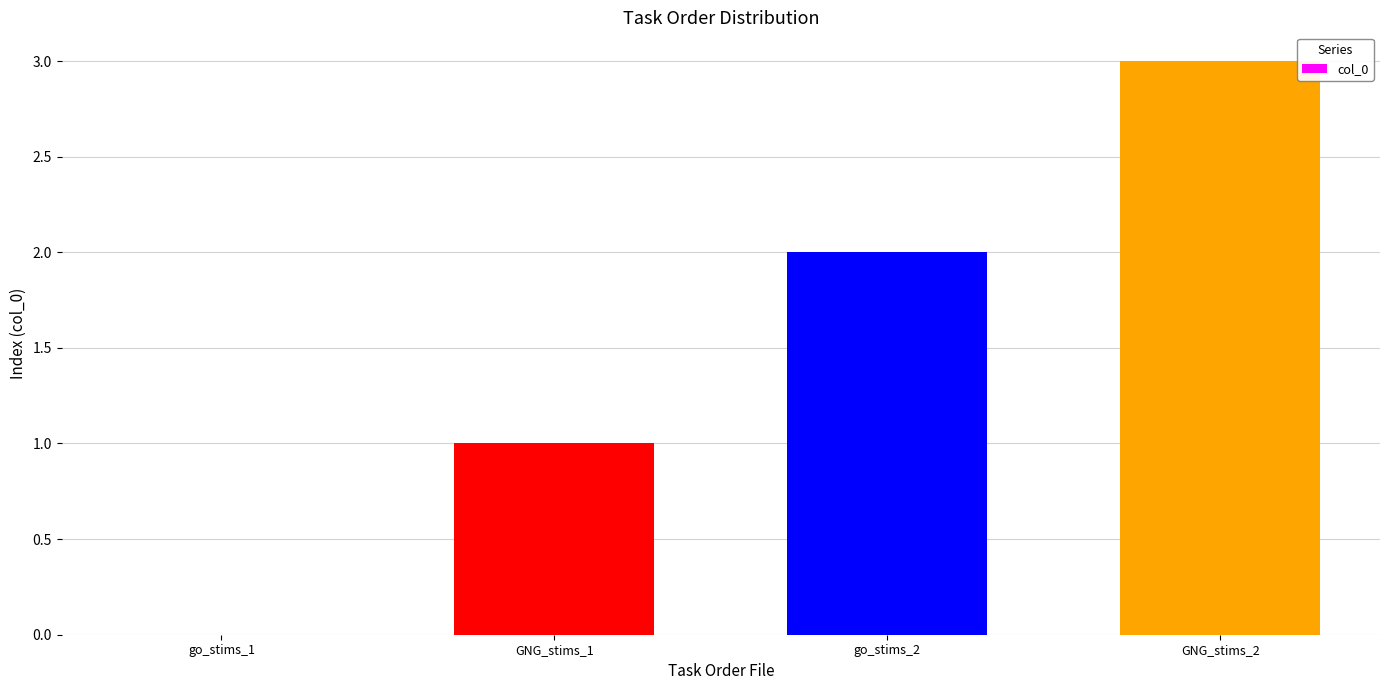

What is the sum of the values at go_stims_1 and go_stims_2?

2